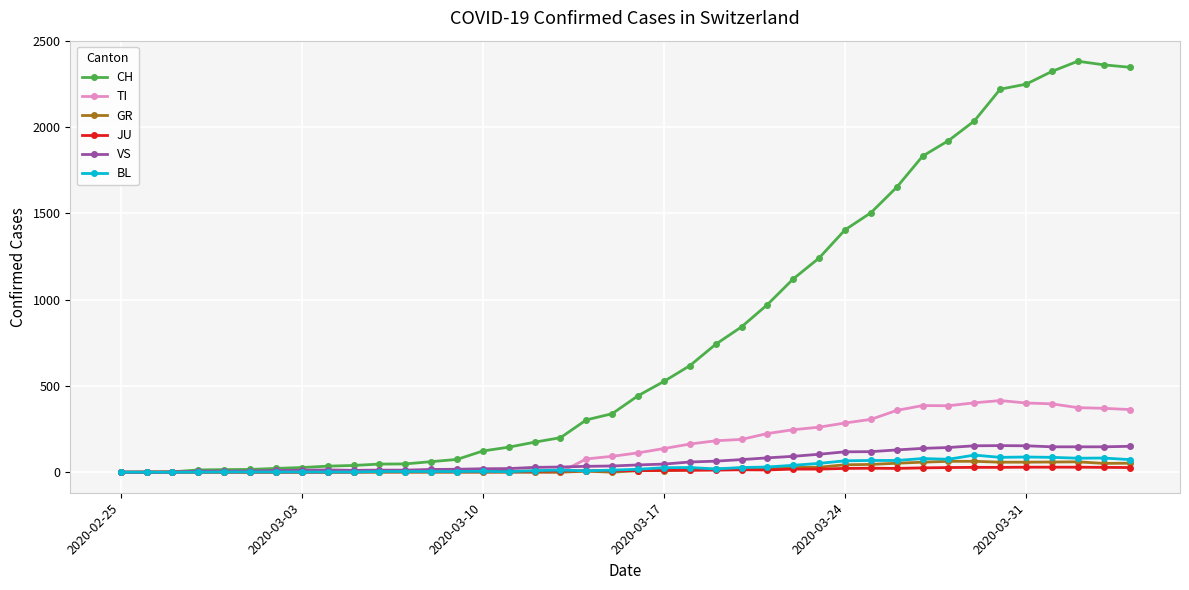

Which series has the largest total across all categories?

CH